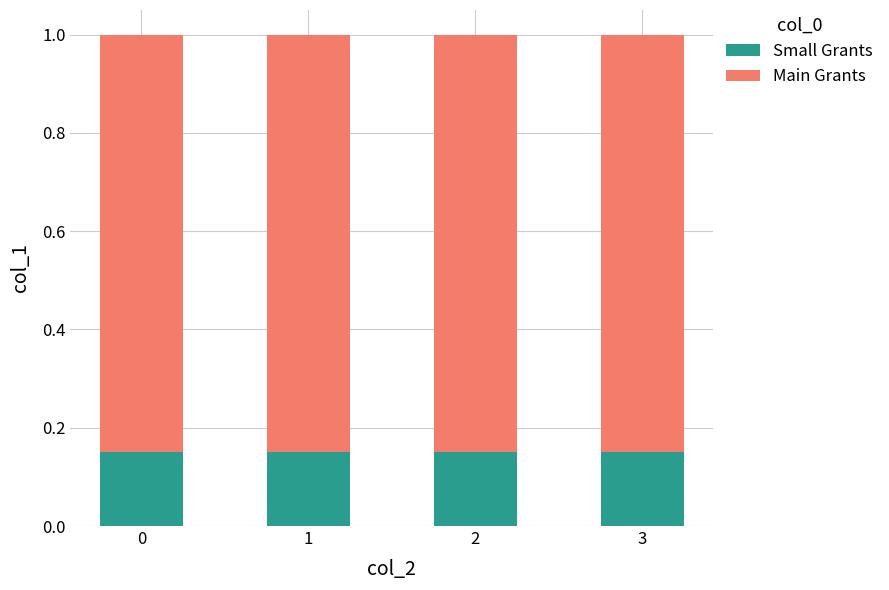

What is the total value across all series at 2?

1.0